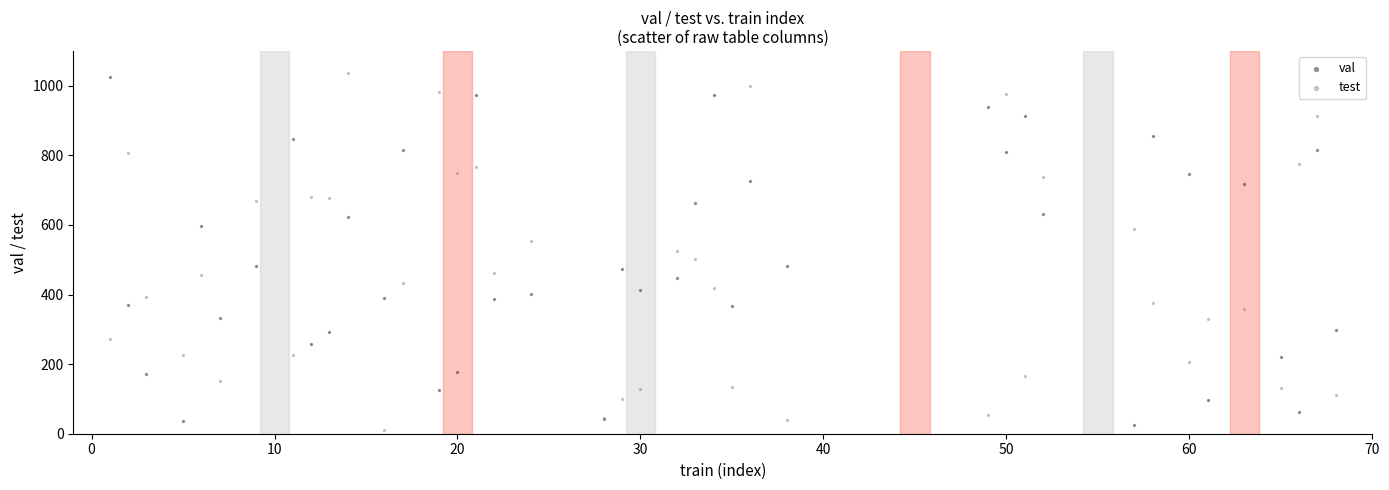

What are all the series names shown in the legend?

val, test